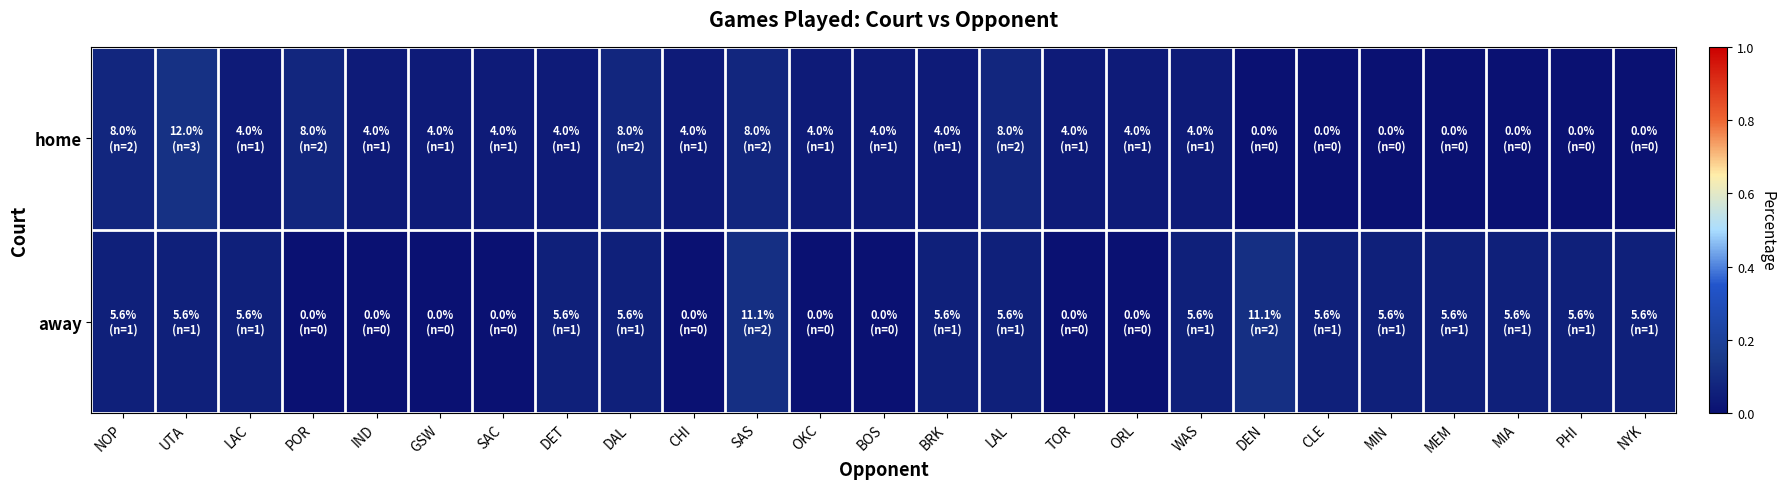

Which label corresponds to the largest value in the chart?

UTA